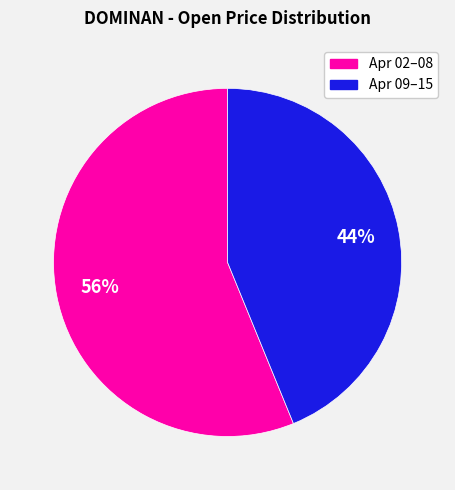

To the nearest percent, what is the average slice percentage?

50%